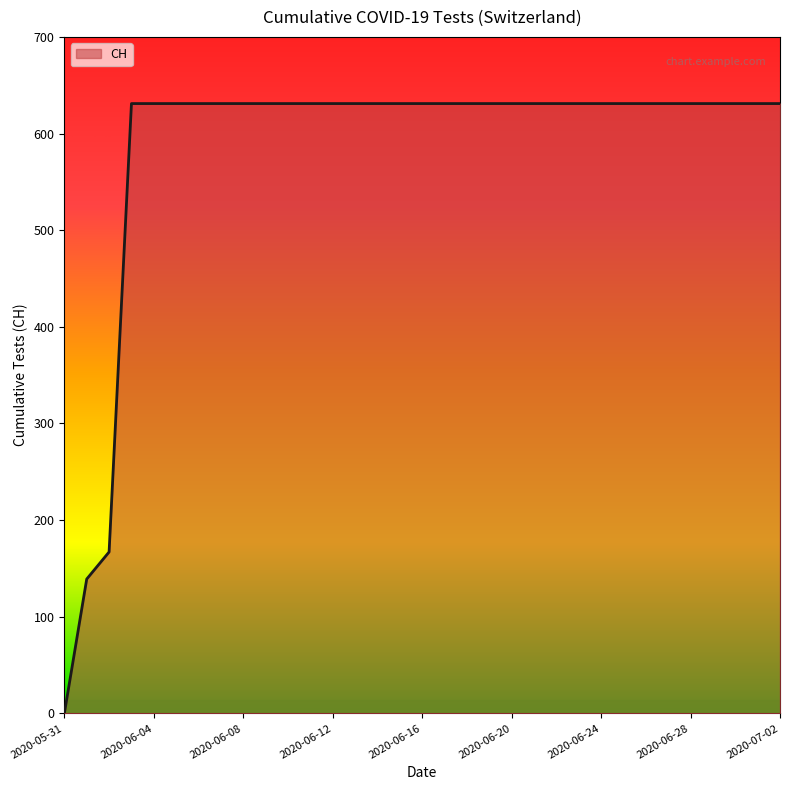

What is the greatest value displayed?

631